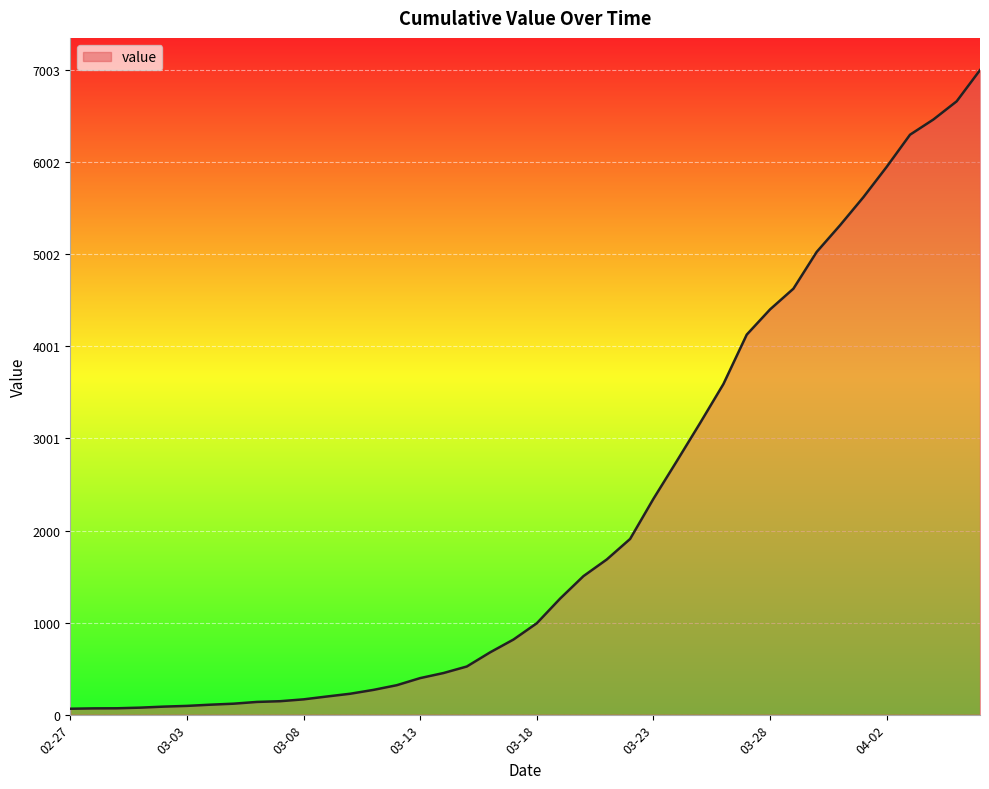

What is the greatest value displayed?

7003